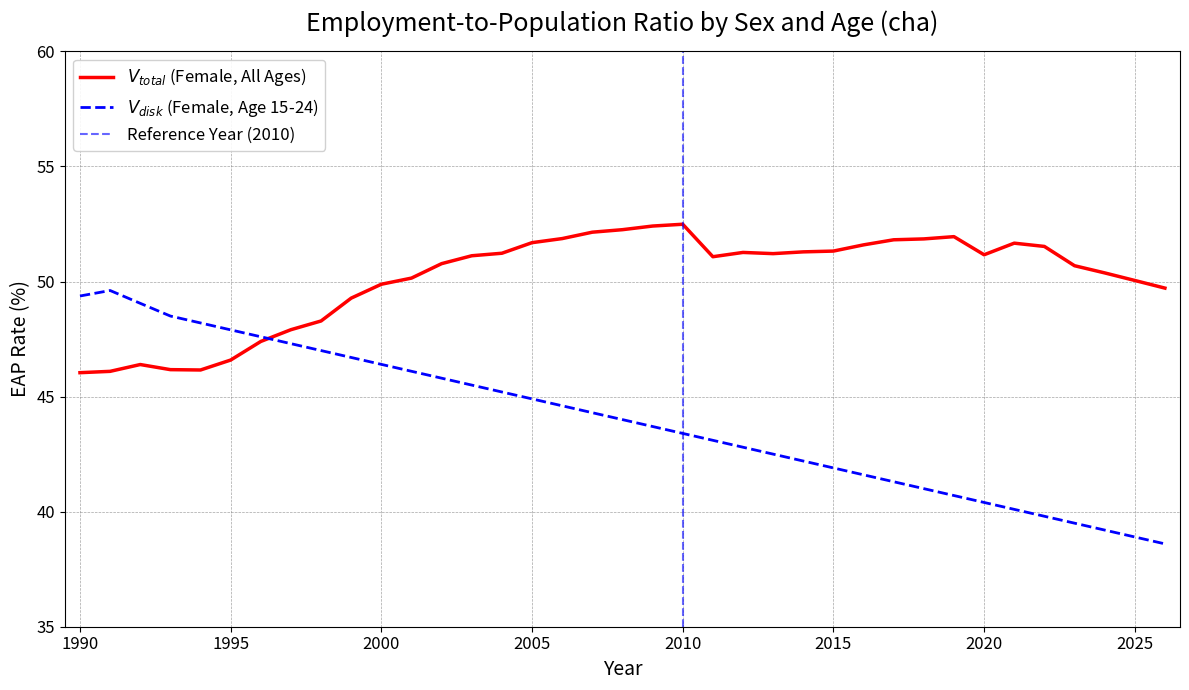

List the series in order of their overall mean, lowest first.

sex_f_y15_24, sex_f_total